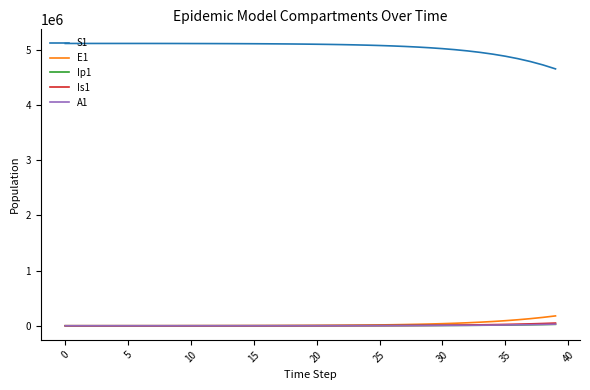

True or false: S1 and Is1 intersect in this chart.

False